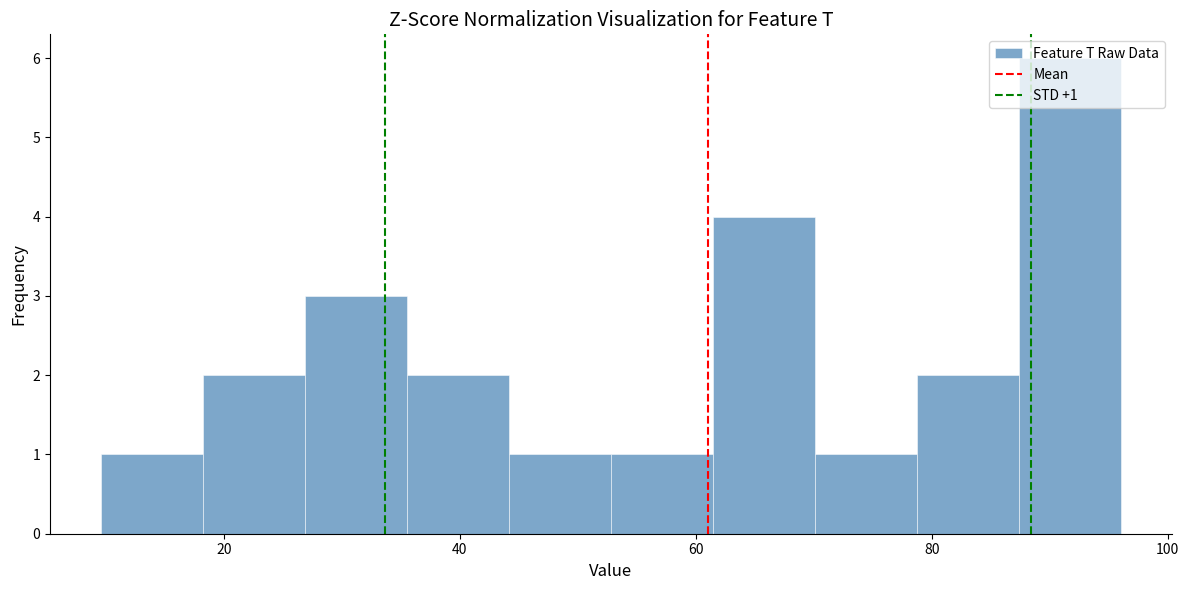

Which range on the x-axis has the tallest bar?

88 to 96